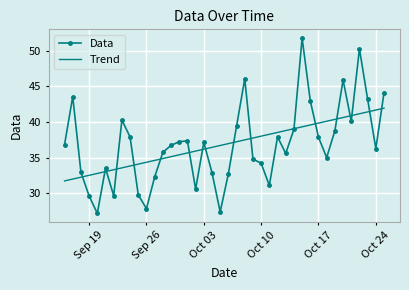

List the series in order of their peak value, lowest first.

Trend, Data